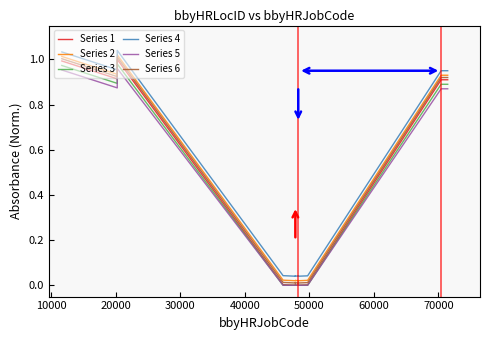

Does the chart display data point markers on the line(s)?

No